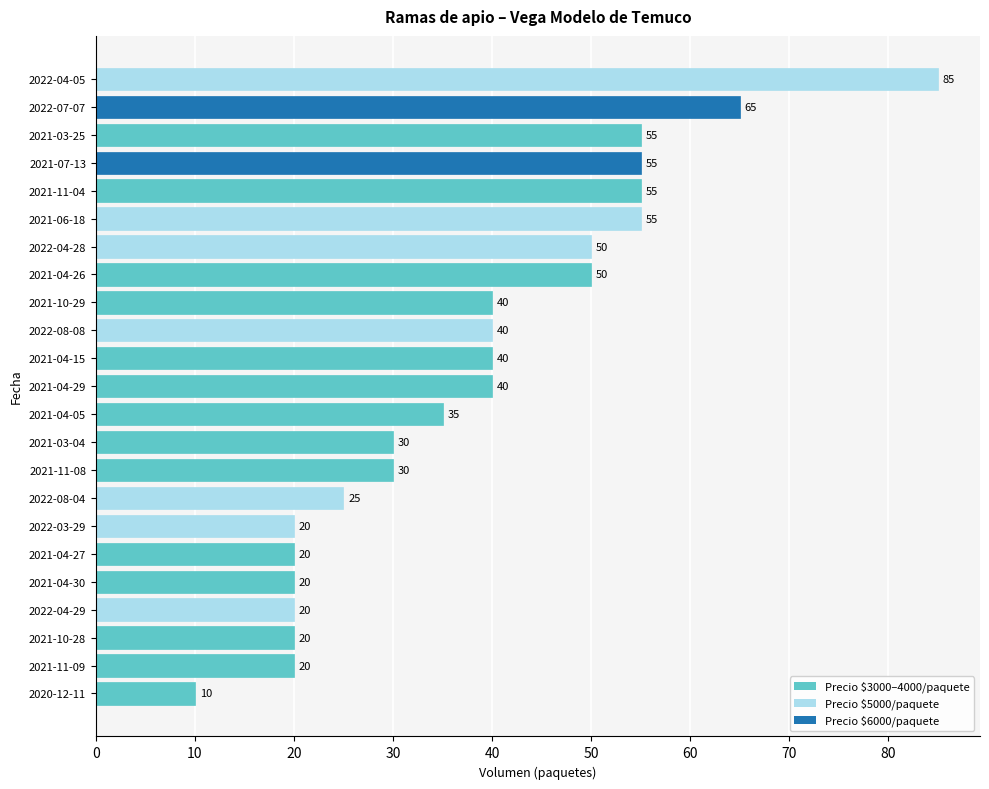

How many values are below 40?

11